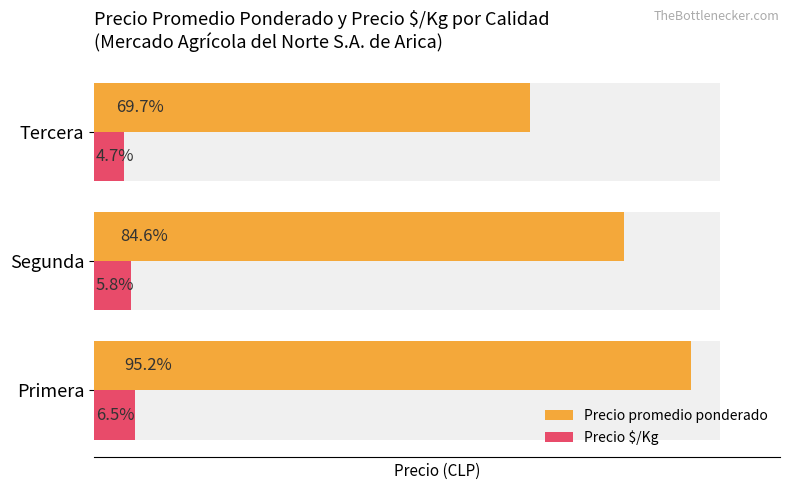

Count the number of categories in the chart.

3